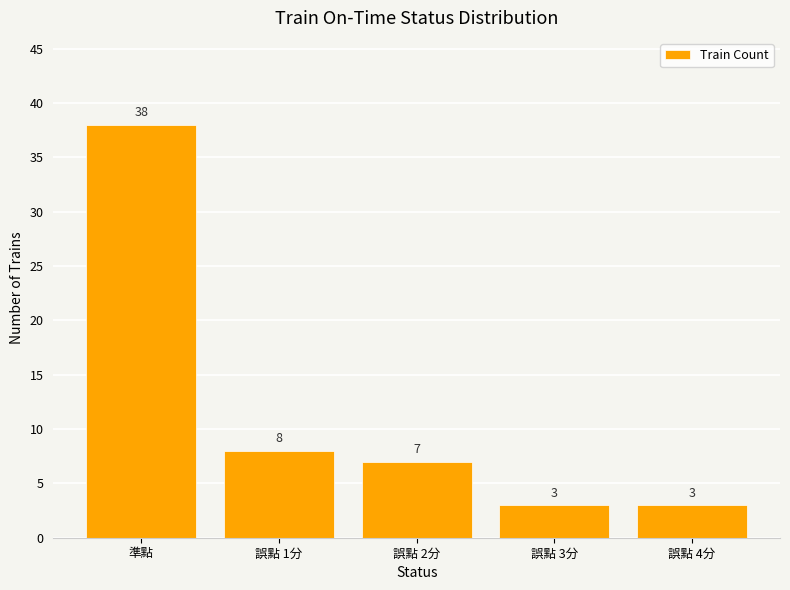

What is the difference between the maximum and second lowest values?

35